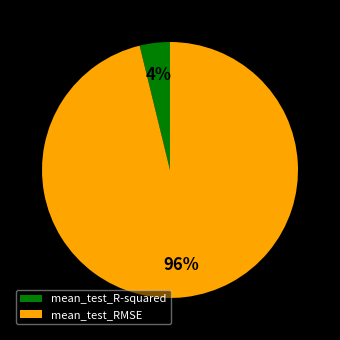

Rank the categories by value from lowest to highest.

mean_test_R-squared, mean_test_RMSE